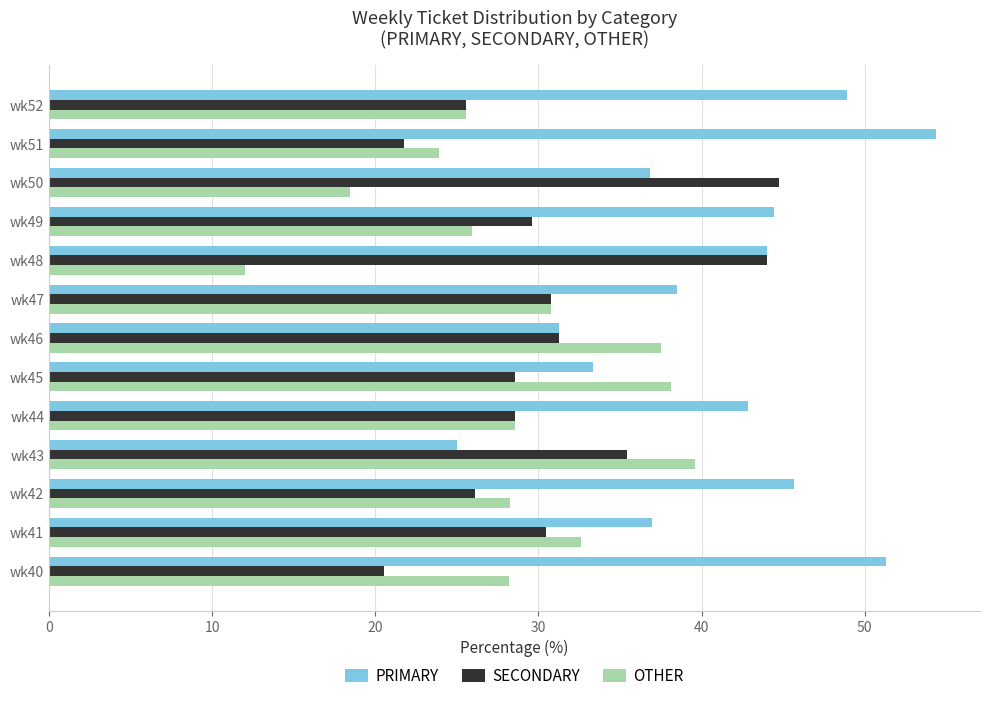

The value of SECONDARY at wk52 is 25.5. True or false?

True